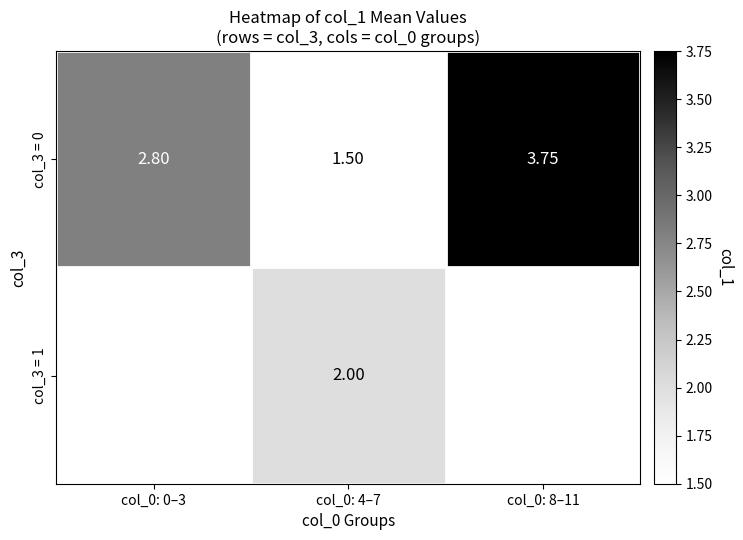

How many values in the col_3 = 0 series exceed 2?

2